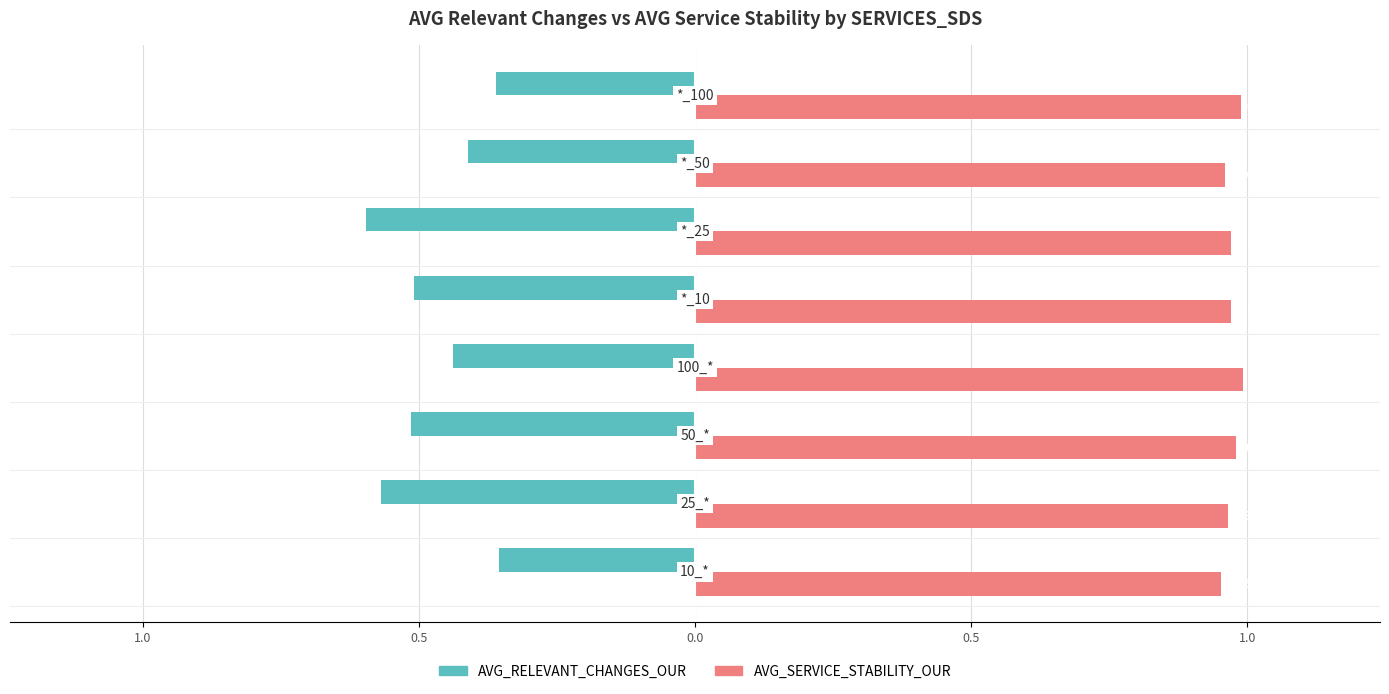

What are all the series names shown in the legend?

AVG_RELEVANT_CHANGES_OUR, AVG_SERVICE_STABILITY_OUR